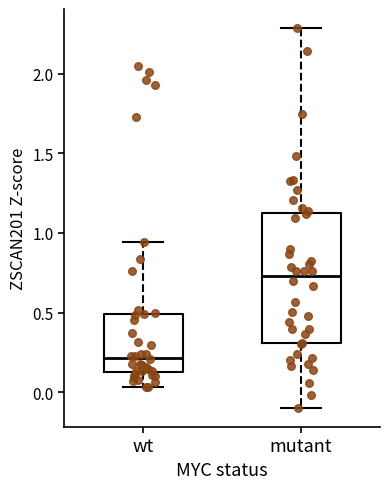

Reading left to right, transcribe this box plot: for each box, give where its median line is, the range the box spans, and where its two whiskers end, as read against the y-axis. The values are not printed on the chart, so give them approximately, as read against the axis.

wt: median 0.20, box 0.15 to 0.50, whiskers 0.05 to 0.95
mutant: median 0.75, box 0.30 to 1.10, whiskers -0.10 to 2.30